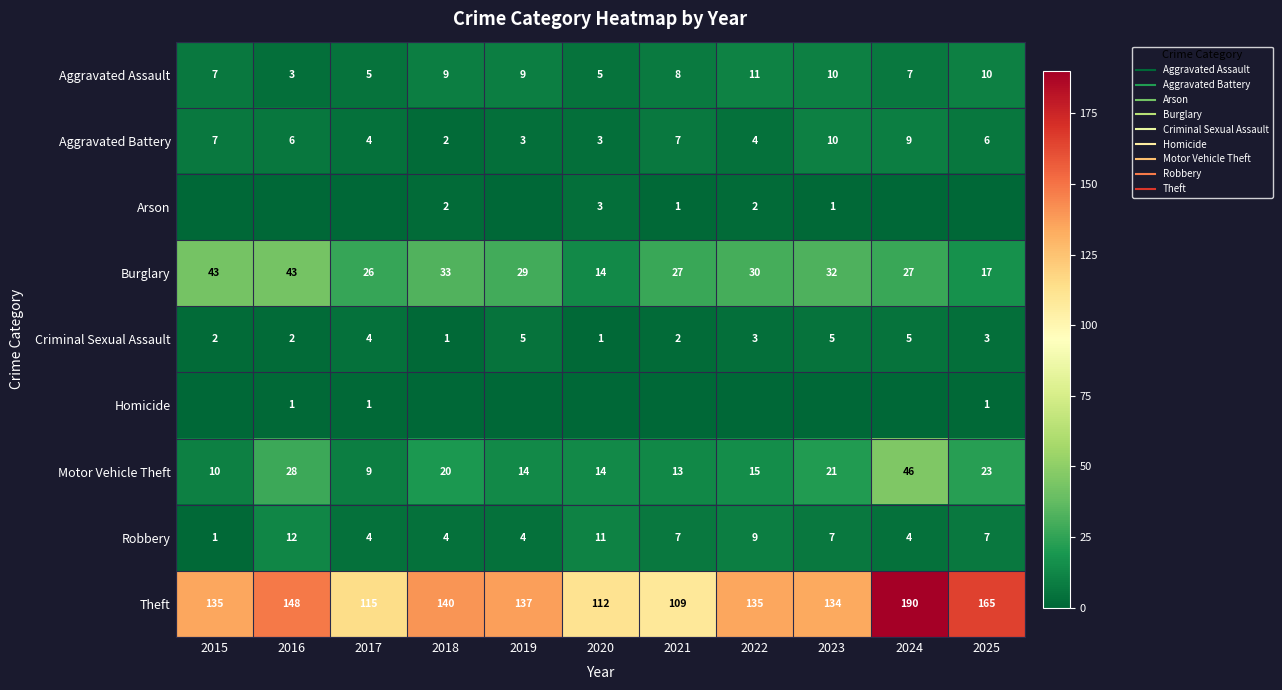

What is the sum of all Arson values?

9